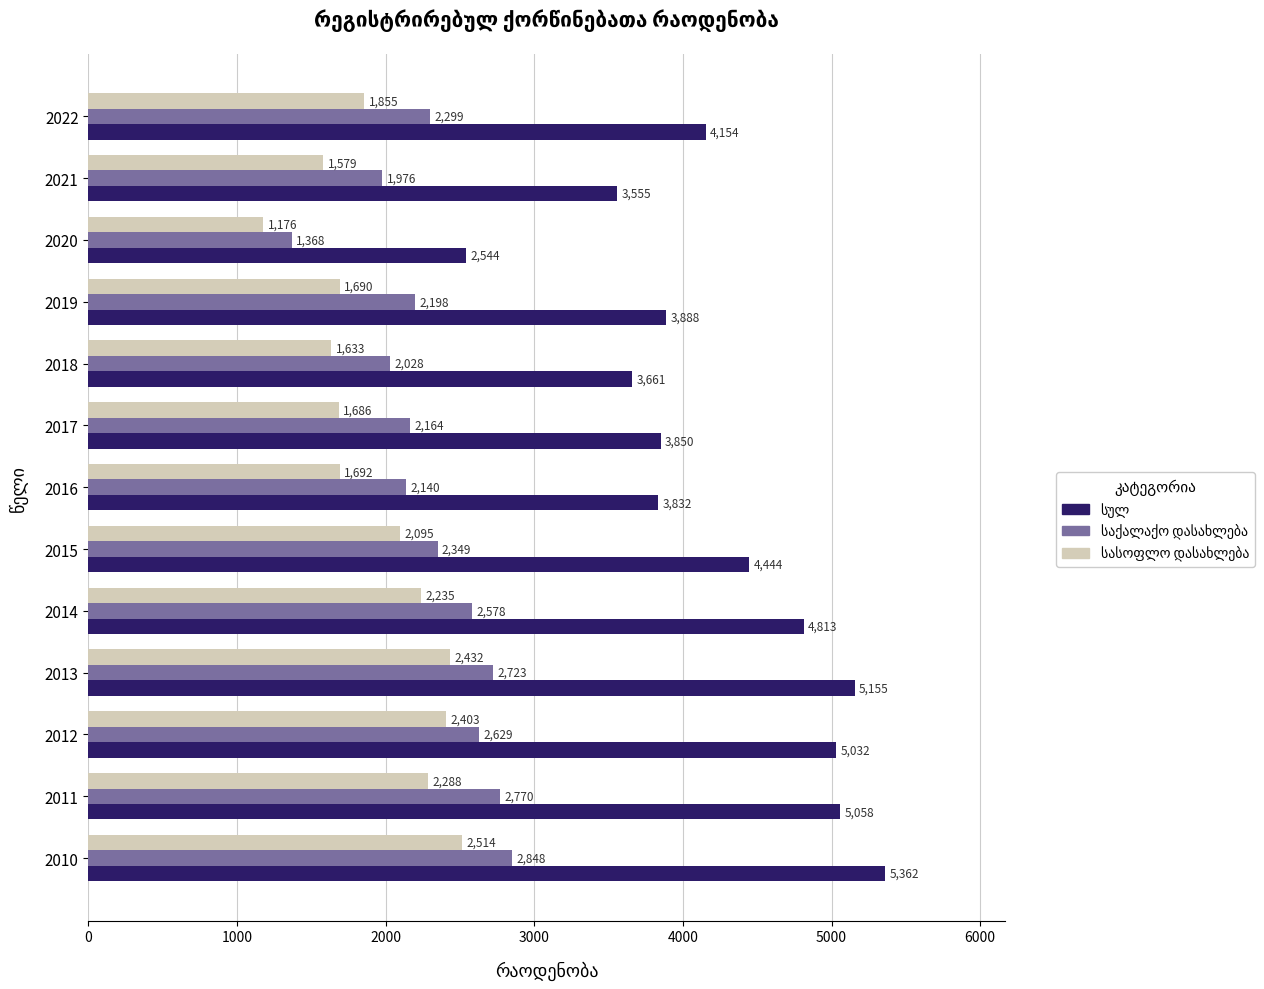

What is the difference between the highest and lowest values at 2018?

2028